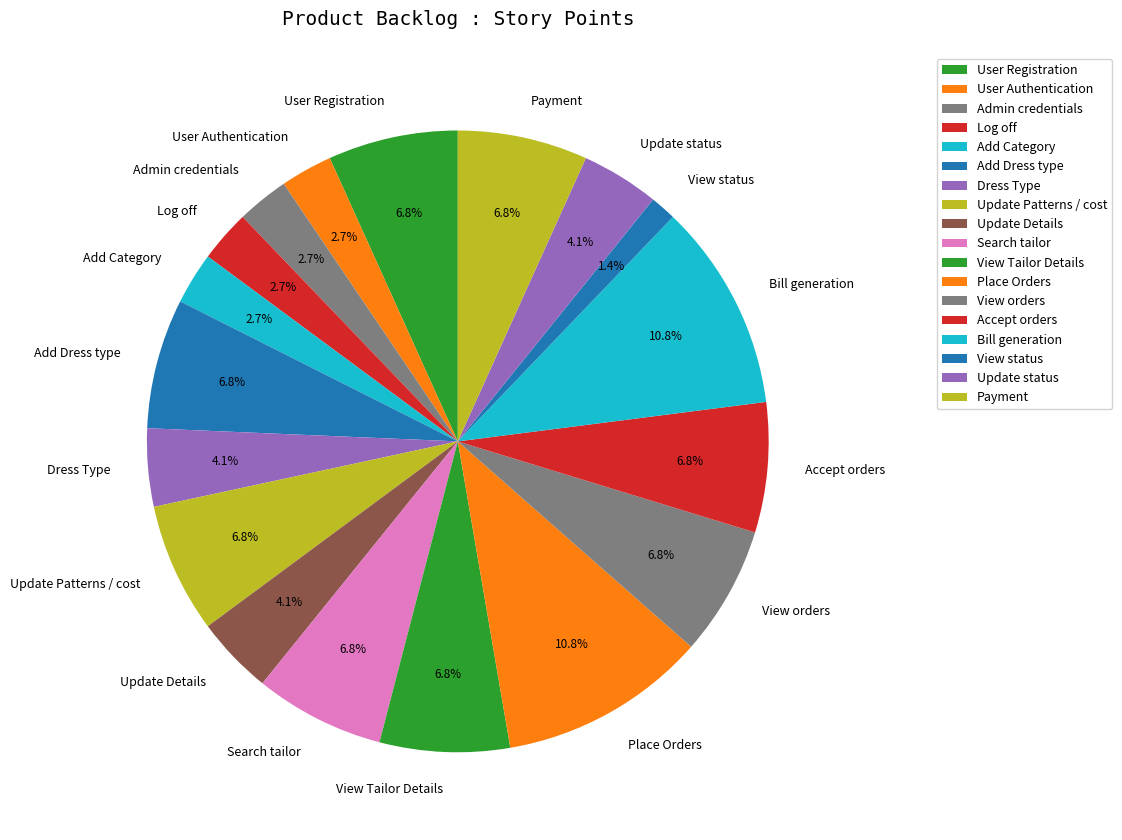

True or false: Accept orders accounts for 1% of the total.

False